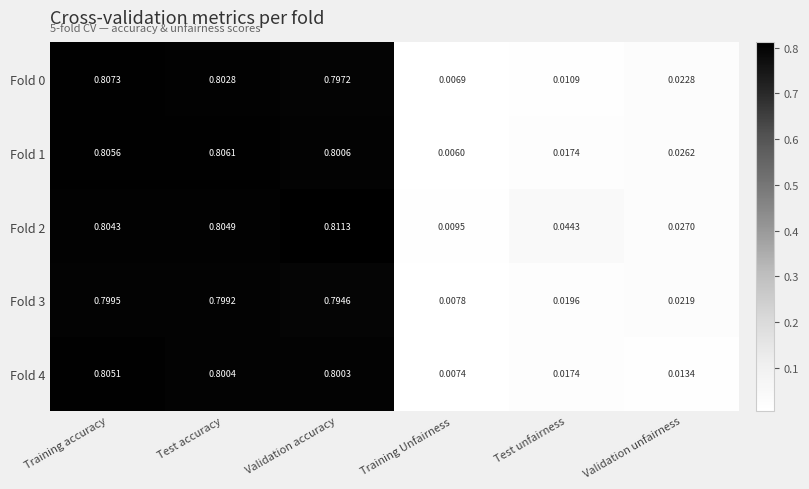

How many distinct data groups are displayed?

5